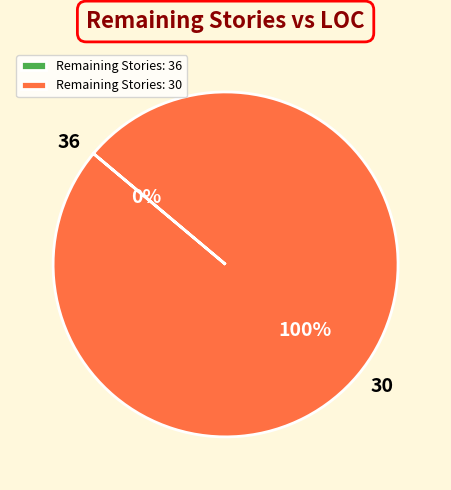

Rank the categories by value from highest to lowest.

30, 36